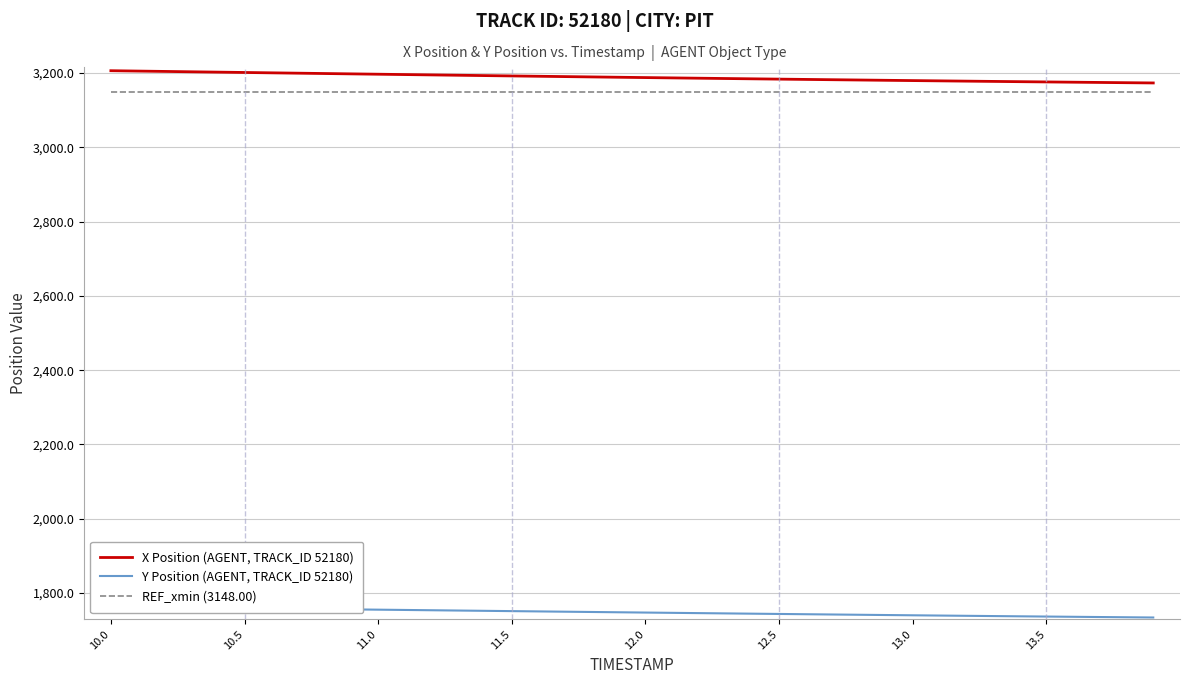

What is the highest value of the X Position (AGENT, TRACK_ID 52180) series?

3205.9